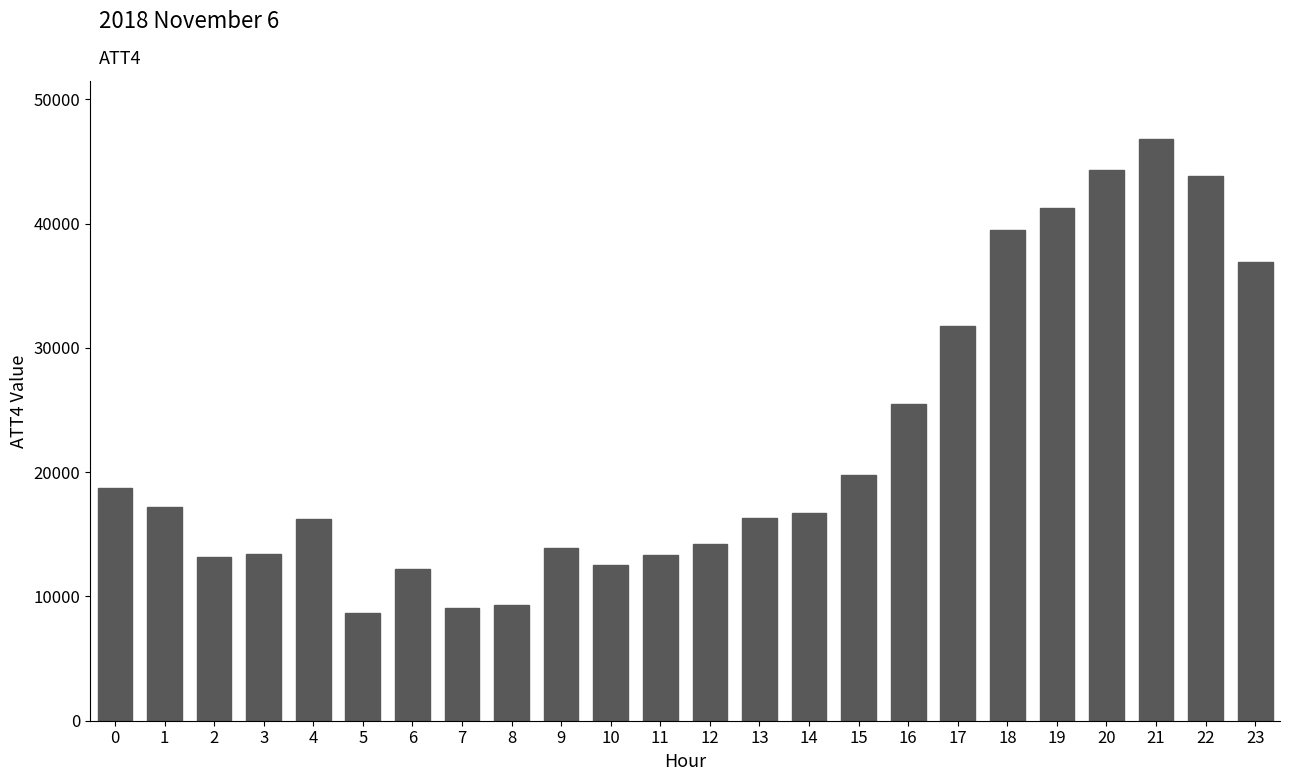

What is the change in value from 3 to 15?

+6400